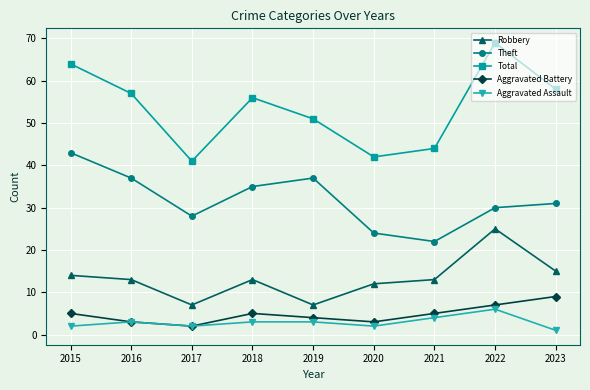

Where is the first local minimum for Total?

2017